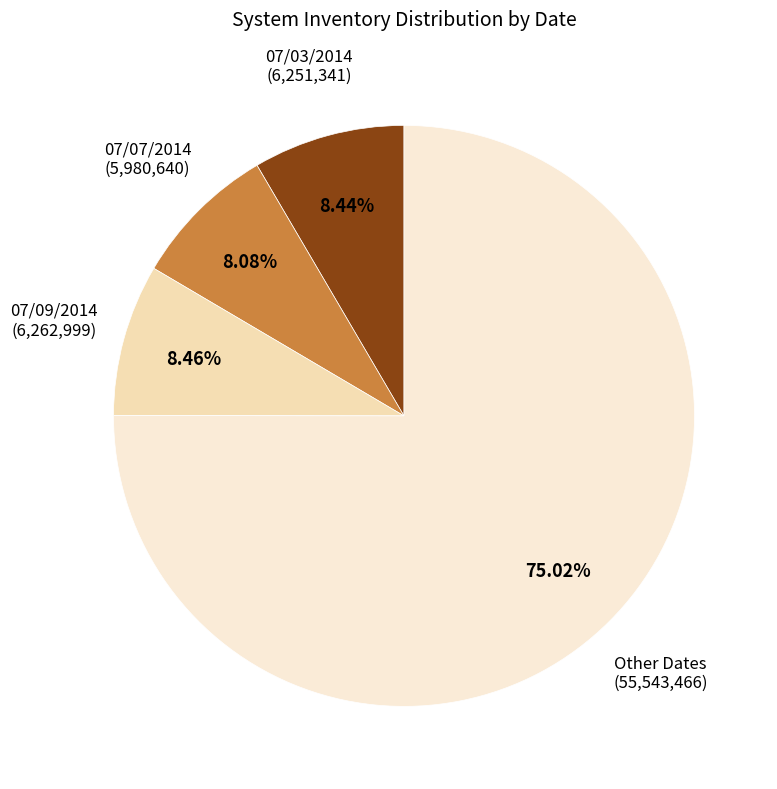

Is the sum of 07/07/2014 (5,980,640) and Other Dates (55,543,466) greater than half?

Yes